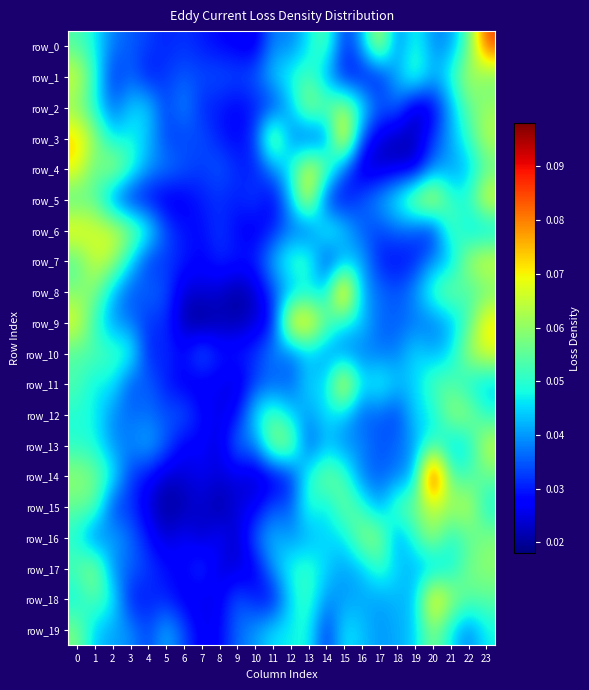

Rank the categories by row_7 value from highest to lowest.

23, 1, 2, 22, 13, 0, 12, 3, 16, 11, 21, 15, 20, 5, 4, 8, 14, 6, 10, 9, 17, 19, 18, 7